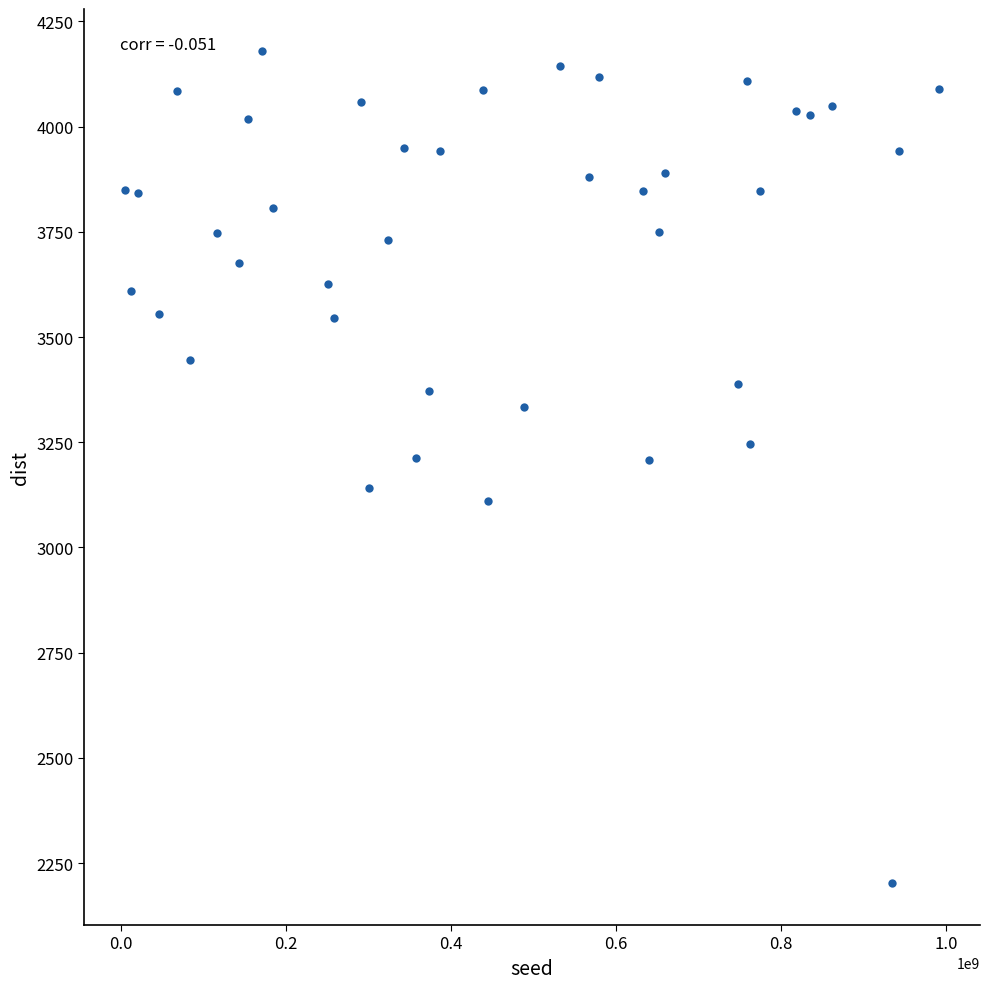

What is the range of Y values (max minus min)?

1979.0